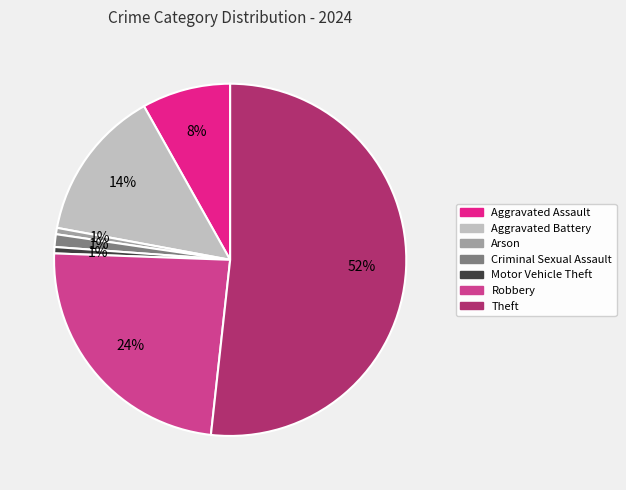

Is there a majority slice in this chart?

Yes